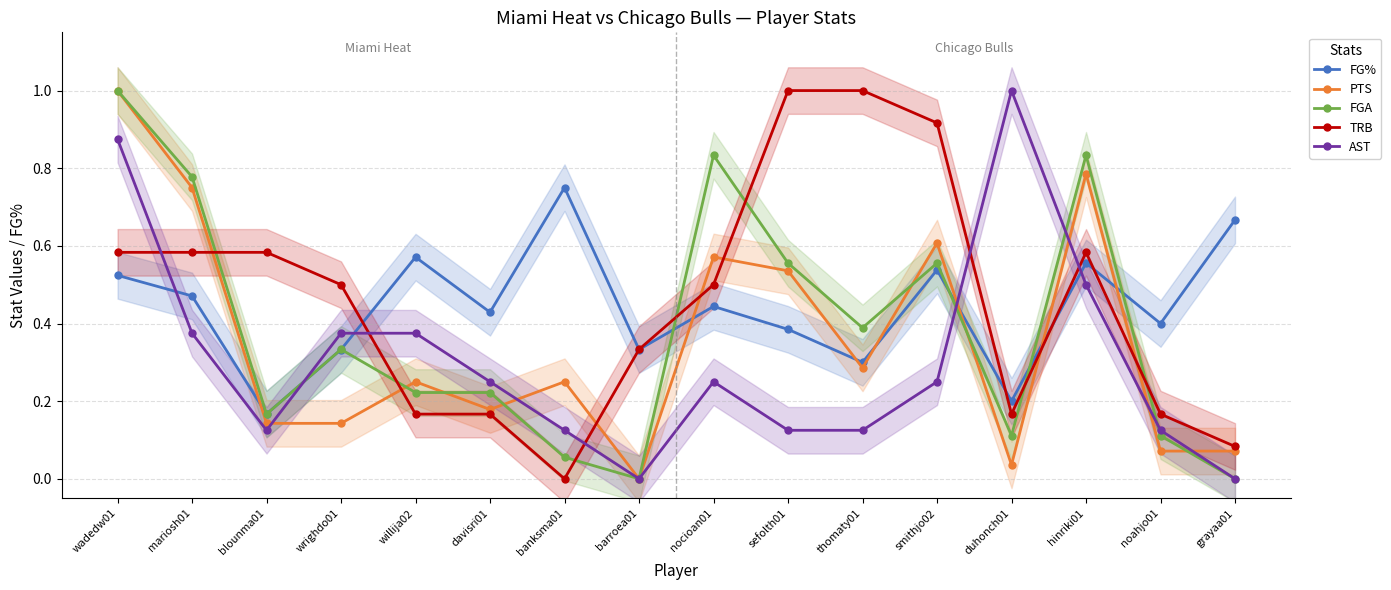

The AST series shows 0.9 at wadedw01. True or false?

True